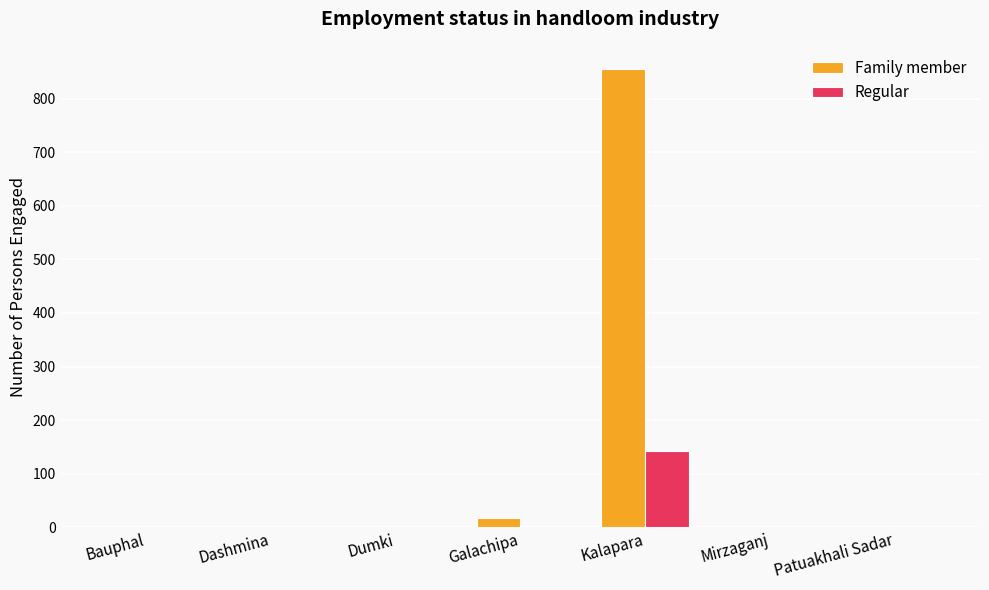

Which series has the widest spread of values?

Family member